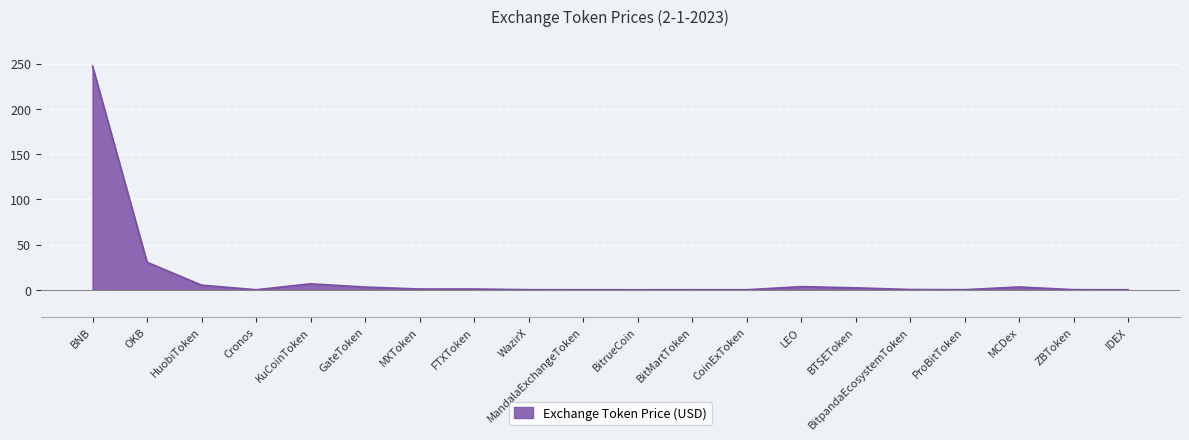

The chart shows a value of 6.7 at OKB. True or false?

False